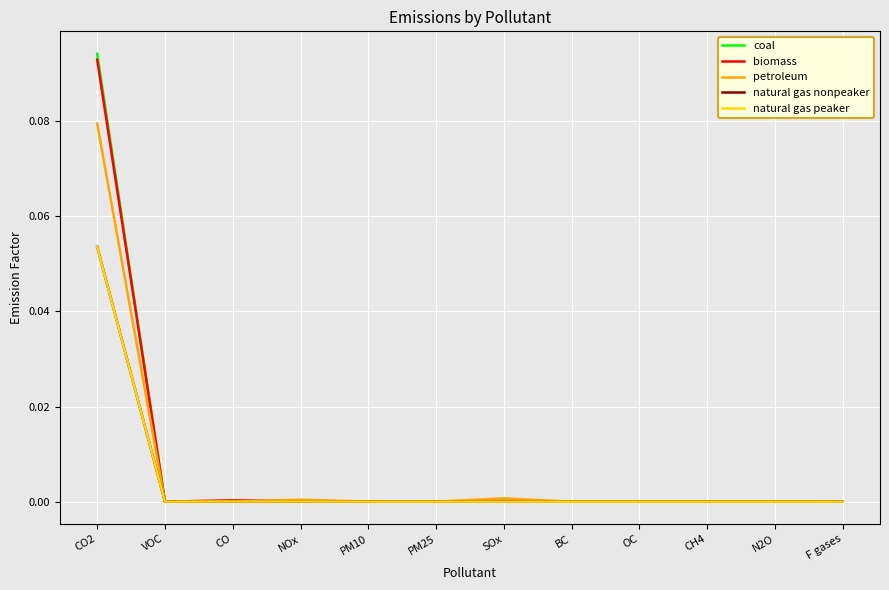

Which category has the highest value across all series?

CO2